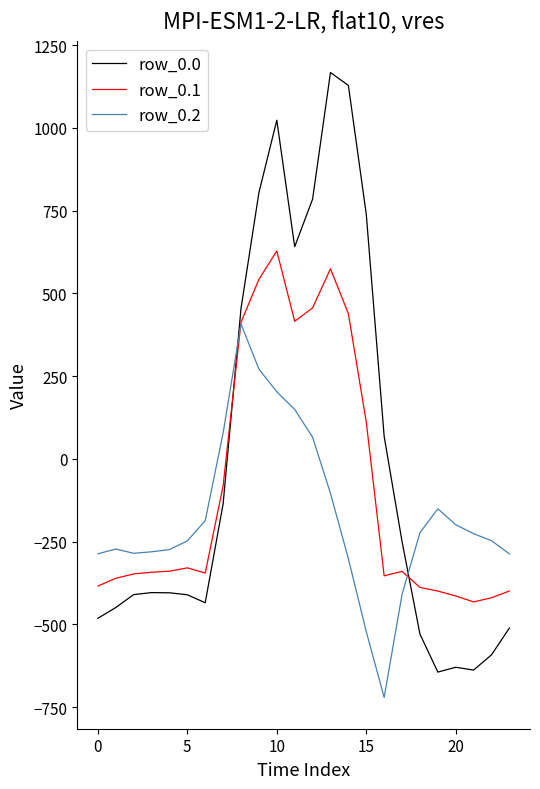

What is the minimum value shown in the chart?

-721.2